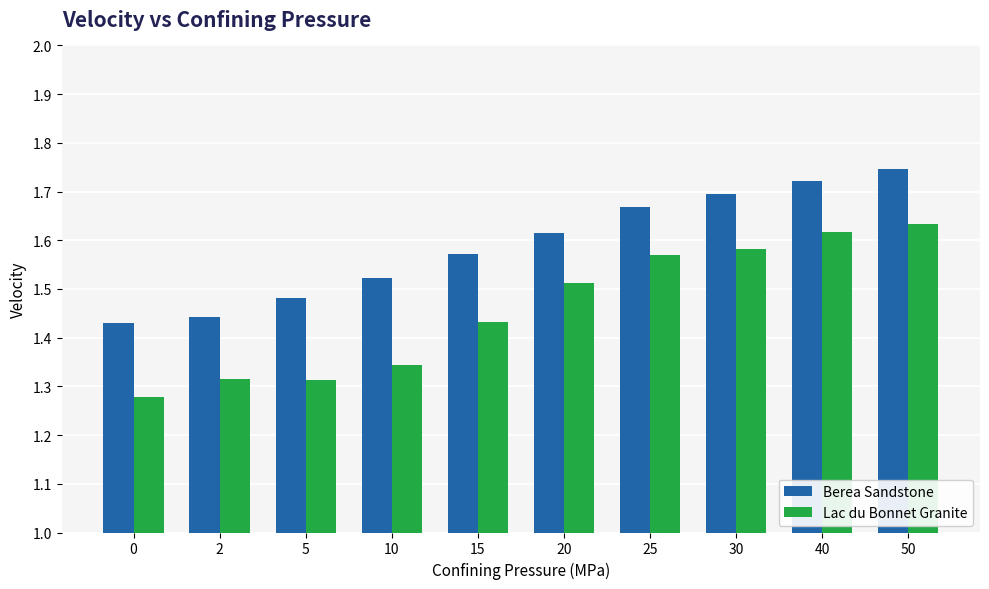

True or false: Berea Sandstone has a value of 2.2 at 5.

False